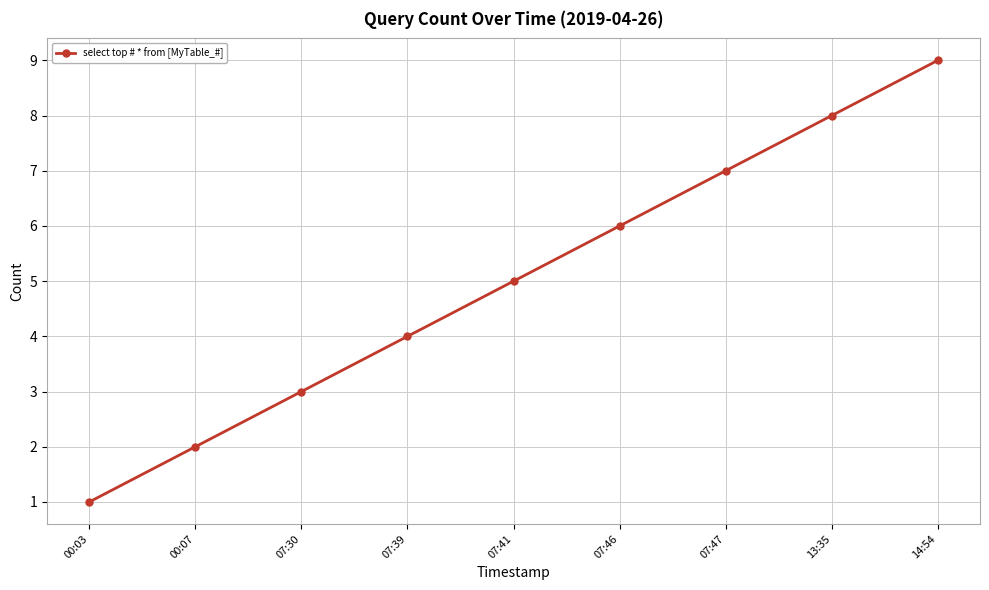

How many data points are less than 5?

4